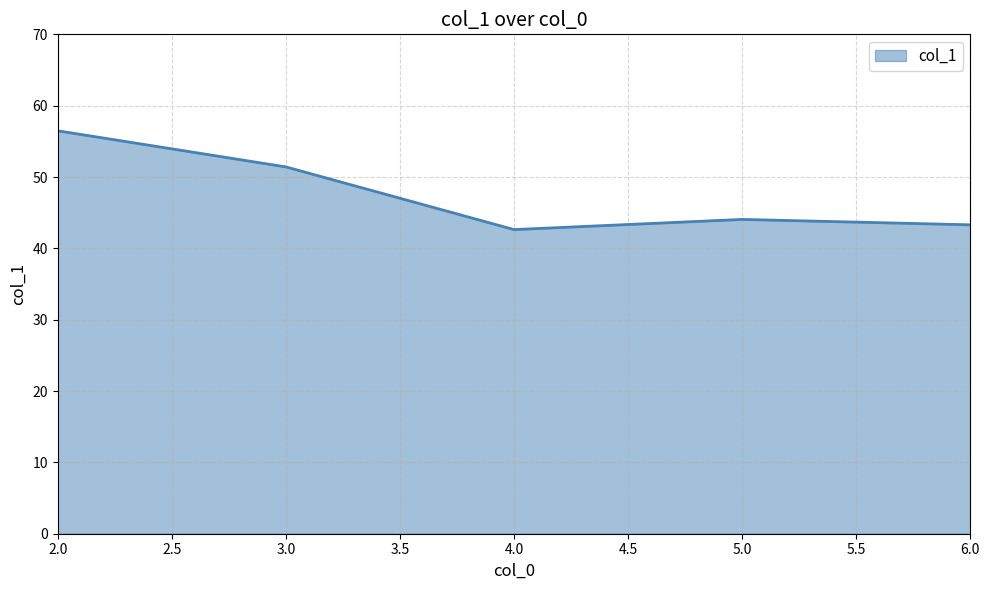

The value at 4.0 is 42.6. True or false?

True